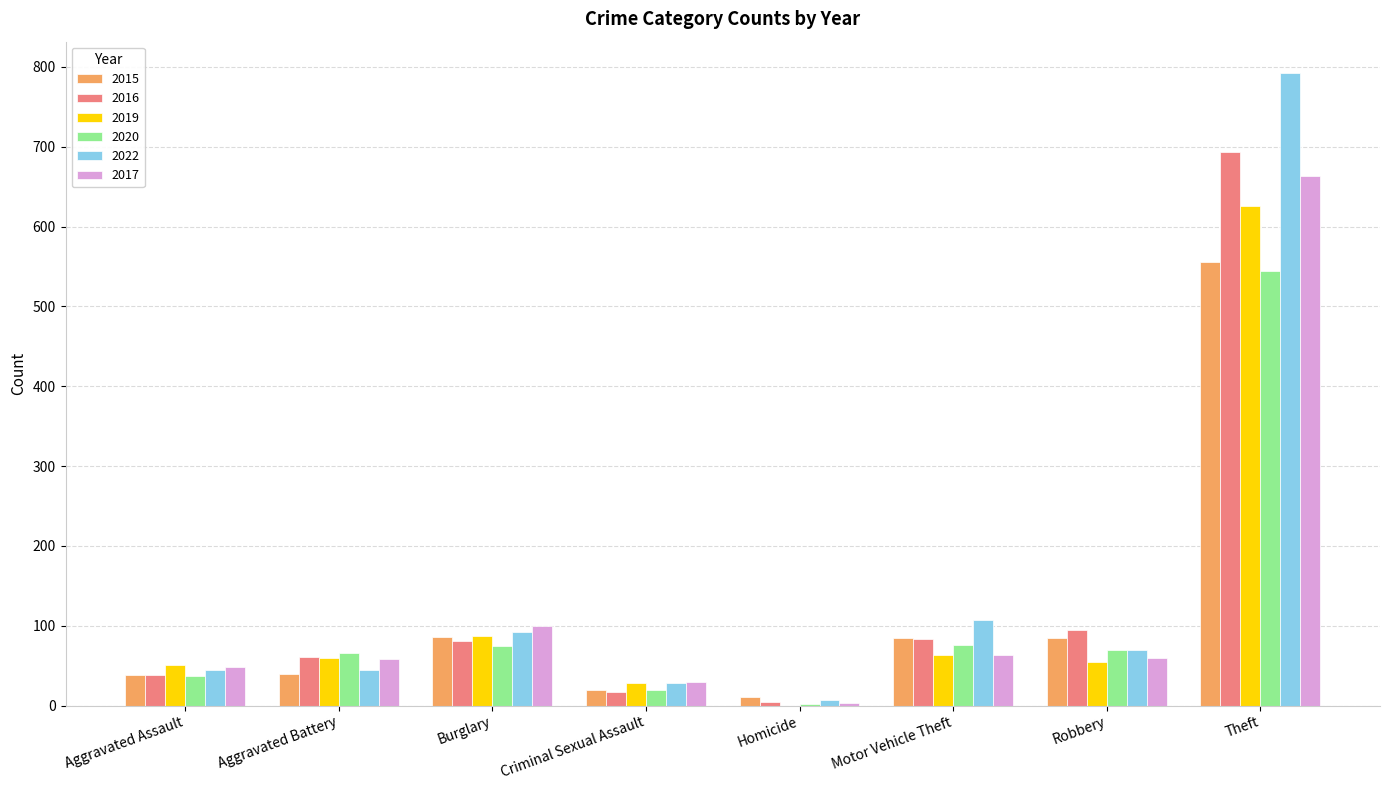

The 2015 series shows 84 at Motor Vehicle Theft. True or false?

True